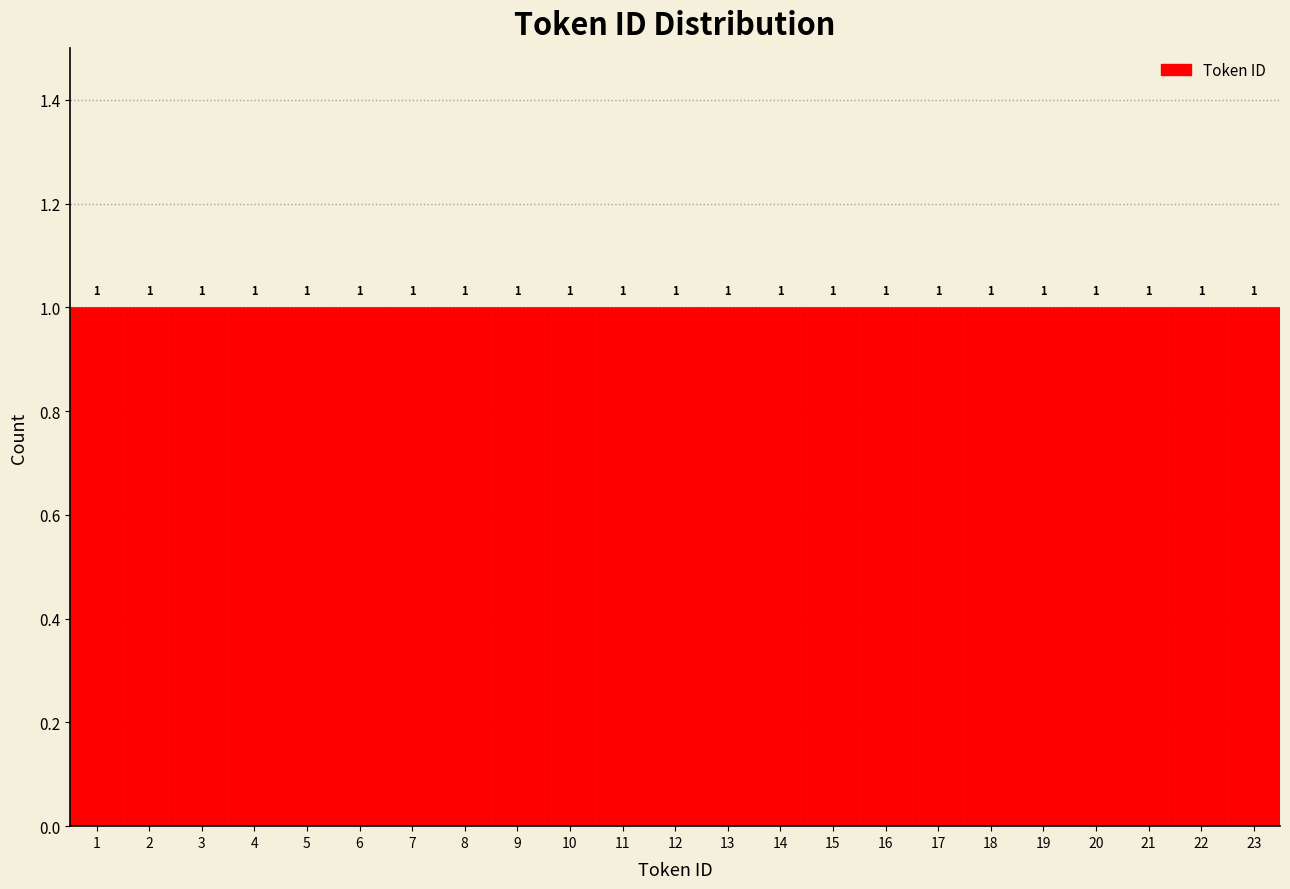

How tall is the bar that spans 0.5 to 1.5 on the x-axis?

1